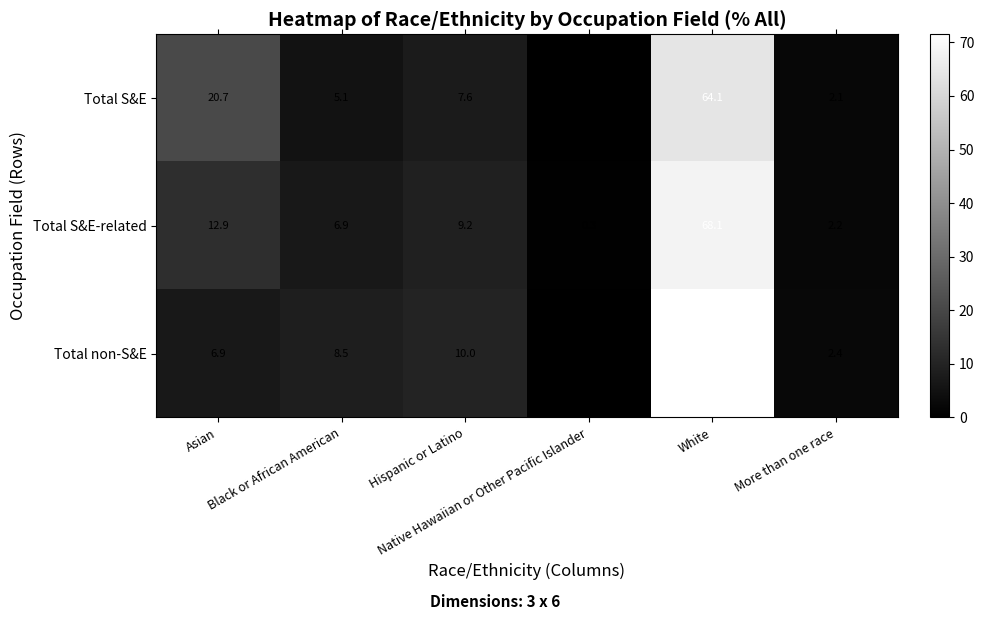

What is the sum of all Total S&E values?

99.8